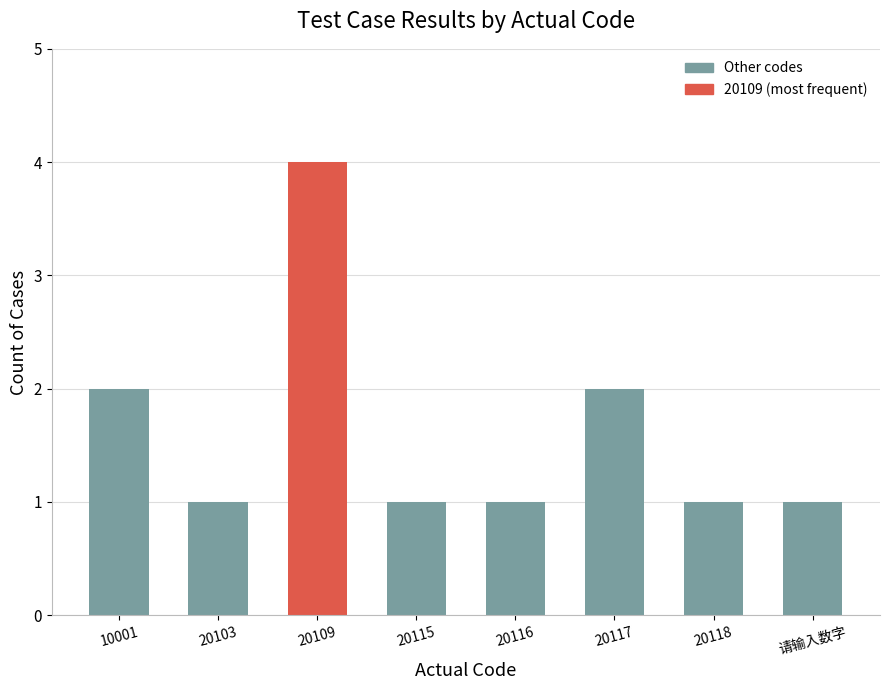

What position from the left is 20116?

5